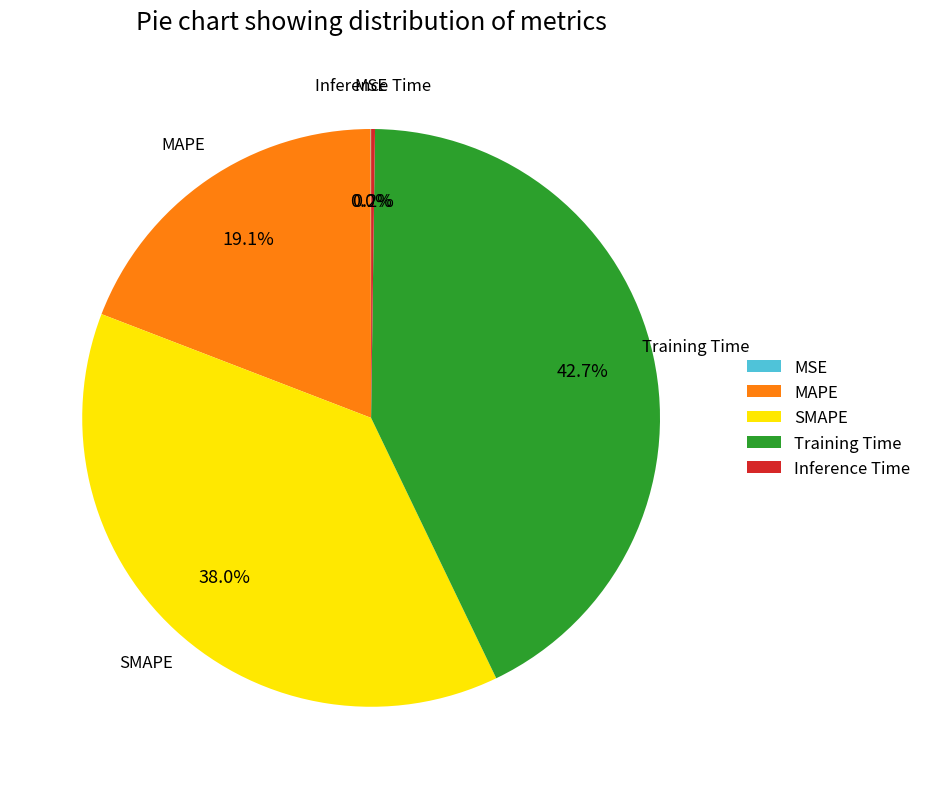

Combined, do MAPE and SMAPE account for over 50%?

Yes